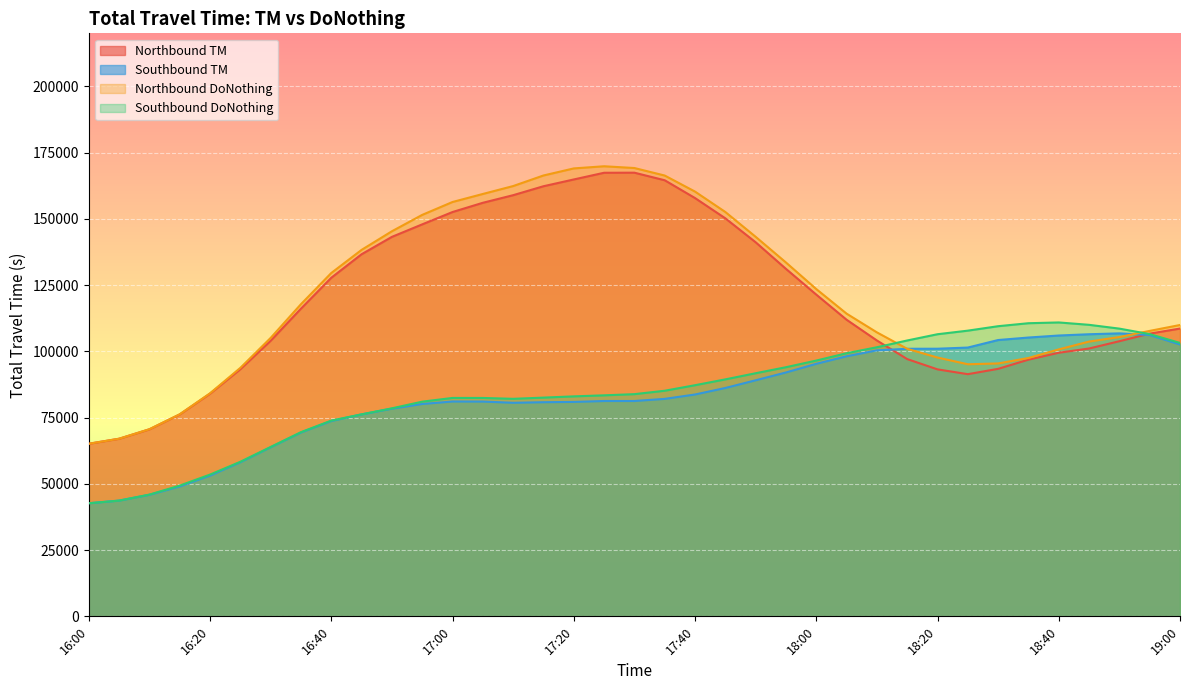

Reading right to left, extract all data points from this chart.

Northbound TM: 19:00=108597.3	18:55=106691.4	18:50=103822.8	18:45=101067.5	18:40=99472.8	18:35=96862.7	18:30=93396.0	18:25=91383.5	18:20=93195.6	18:15=97075.8	18:10=104098.1	18:05=111928.6	18:00=121412.6	17:55=131123.2	17:50=141164.9	17:45=150192.6	17:40=157841.7	17:35=164556.4	17:30=167415.2	17:25=167384.0	17:20=164856.2	17:15=162301.4	17:10=158923.3	17:05=156056.0	17:00=152569.3	16:55=147911.8	16:50=143194.9	16:45=136643.1	16:40=127769.9	16:35=116117.7	16:30=104004.1	16:25=93276.3	16:20=84038.2	16:15=76200.4	16:10=70580.7	16:05=67022.5	16:00=65131.4
Southbound TM: 19:00=102586.3	18:55=106152.0	18:50=106781.5	18:45=106449.0	18:40=105972.0	18:35=105209.7	18:30=104267.7	18:25=101427.1	18:20=100987.7	18:15=100967.5	18:10=100372.9	18:05=98134.1	18:00=95294.0	17:55=92026.7	17:50=89074.4	17:45=86175.0	17:40=83714.1	17:35=82060.2	17:30=81261.8	17:25=81259.2	17:20=80914.7	17:15=80803.7	17:10=80589.8	17:05=81049.8	17:00=81076.8	16:55=80133.0	16:50=78361.5	16:45=76206.5	16:40=73709.1	16:35=69381.4	16:30=63814.6	16:25=58147.5	16:20=53114.2	16:15=49009.6	16:10=45873.0	16:05=43677.3	16:00=42676.4
Northbound DoNothing: 19:00=109939.6	18:55=107713.5	18:50=105393.4	18:45=103687.2	18:40=100730.6	18:35=97491.4	18:30=95435.9	18:25=95125.3	18:20=97659.2	18:15=100951.2	18:10=107160.6	18:05=114227.2	18:00=123504.2	17:55=133527.5	17:50=143225.7	17:45=152582.2	17:40=160284.2	17:35=166340.7	17:30=169174.2	17:25=169838.5	17:20=169028.0	17:15=166358.9	17:10=162369.8	17:05=159385.3	17:00=156354.8	16:55=151493.4	16:50=145313.5	16:45=138289.5	16:40=129561.8	16:35=117794.9	16:30=105070.4	16:25=93763.7	16:20=84164.3	16:15=76238.4	16:10=70609.7	16:05=67022.5	16:00=65131.4
Southbound DoNothing: 19:00=103171.9	18:55=106501.5	18:50=108571.3	18:45=110006.0	18:40=110902.9	18:35=110611.0	18:30=109487.0	18:25=107806.7	18:20=106457.2	18:15=104096.0	18:10=101539.9	18:05=99287.9	18:00=96520.0	17:55=94007.9	17:50=91739.4	17:45=89419.4	17:40=87218.9	17:35=85129.1	17:30=83844.8	17:25=83401.3	17:20=83009.5	17:15=82537.2	17:10=82082.0	17:05=82411.8	17:00=82418.7	16:55=81010.3	16:50=78498.0	16:45=76224.1	16:40=73873.4	16:35=69495.9	16:30=63907.0	16:25=58324.4	16:20=53495.2	16:15=49342.7	16:10=45939.9	16:05=43677.3	16:00=42676.4